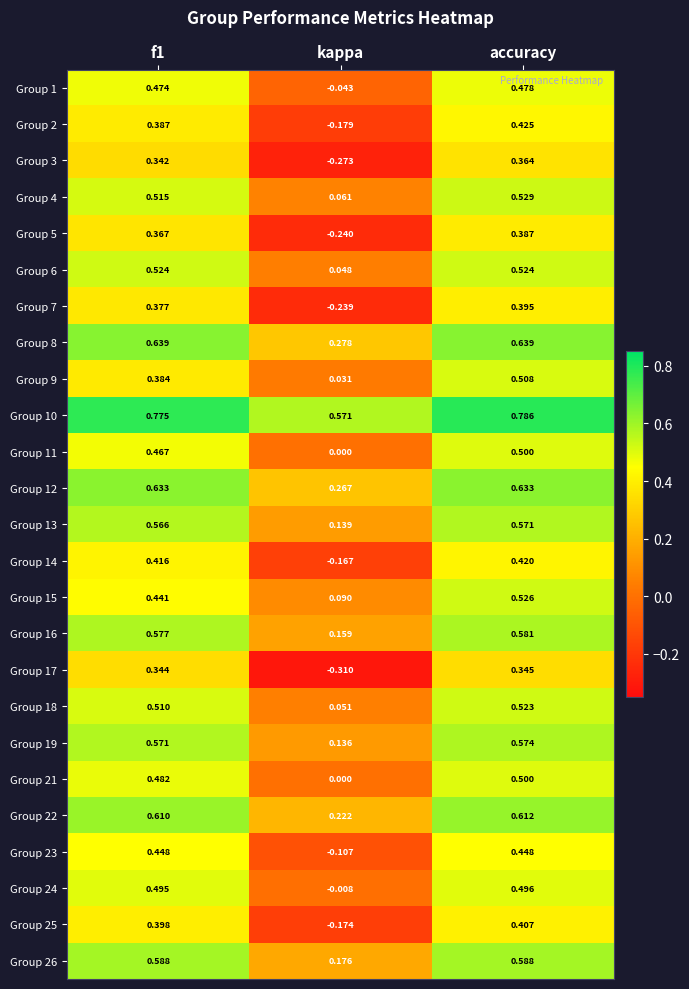

At which label does Group 1 reach its peak?

accuracy